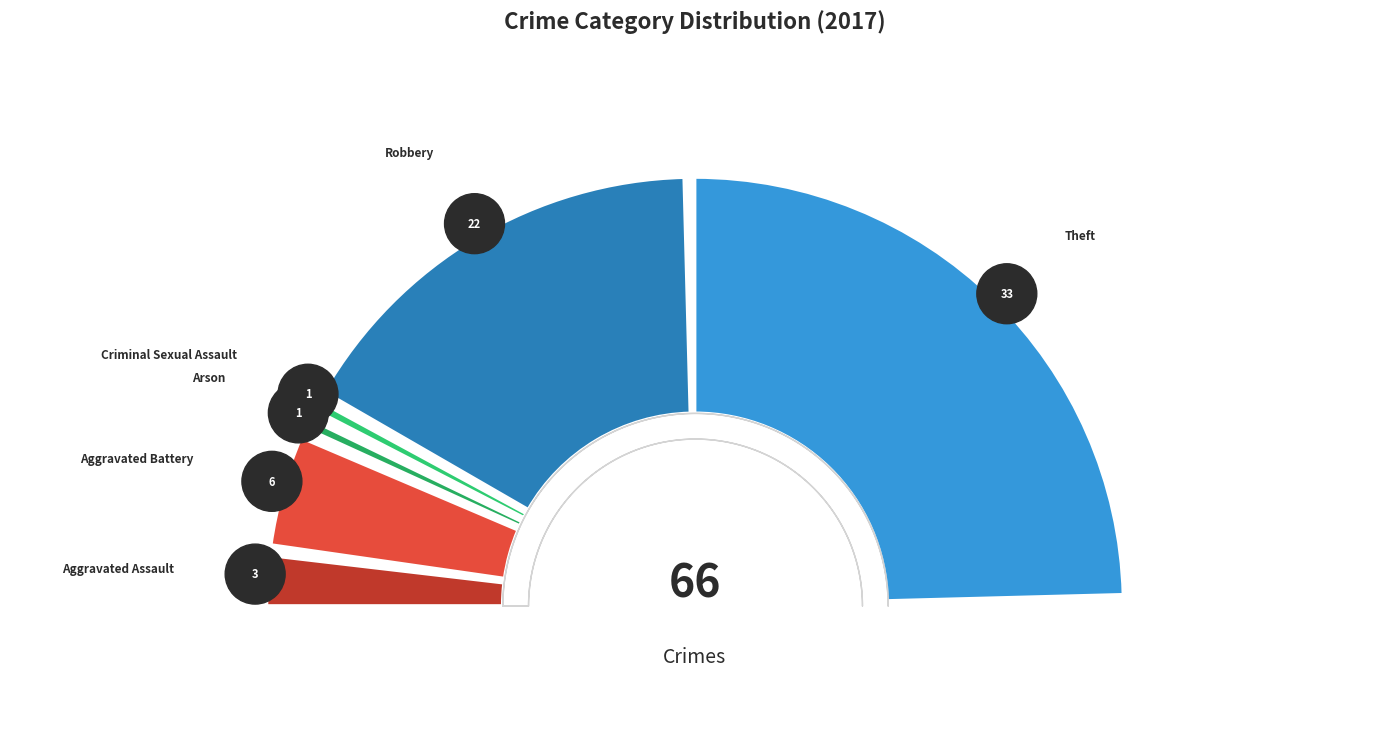

To the nearest percent, what is the combined percentage of Aggravated Battery and Aggravated Assault?

14%